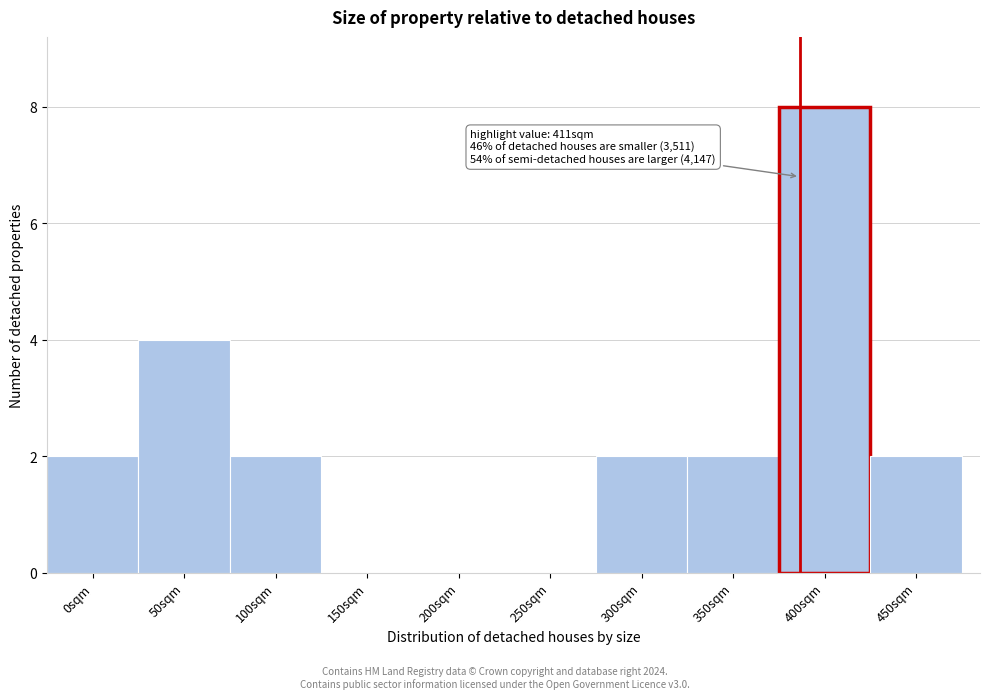

Reading left to right, what are all the values shown in this chart?

0sqm=2	50sqm=4	100sqm=2	150sqm=0	200sqm=0	250sqm=0	300sqm=2	350sqm=2	400sqm=8	450sqm=2